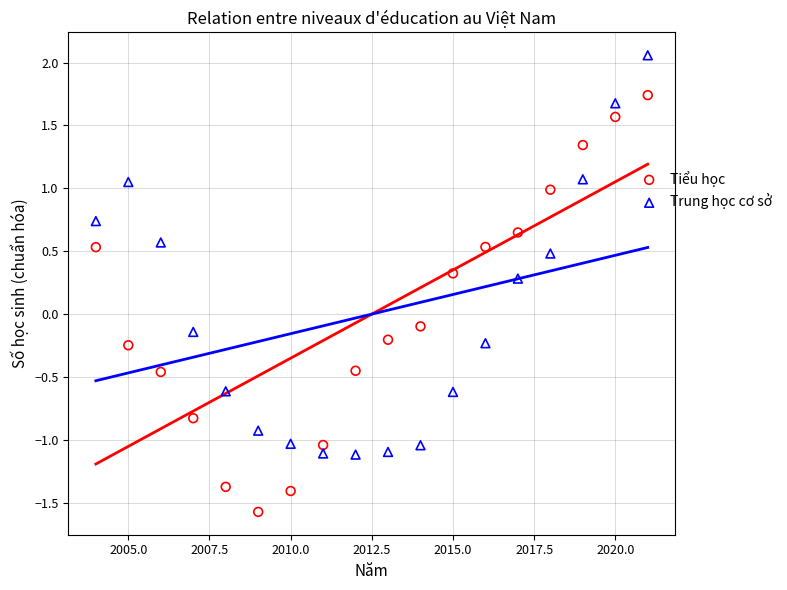

Across all data points, what is the range of Y values (max minus min)?

3.6